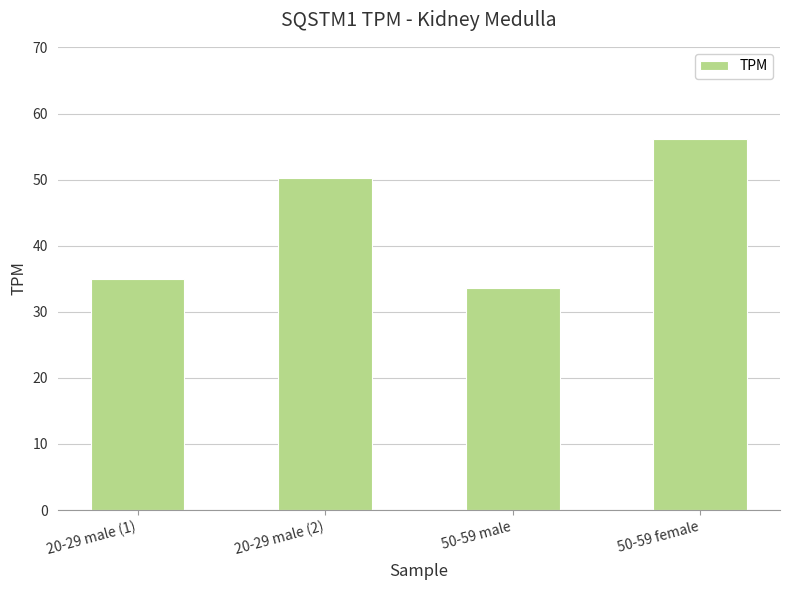

The value at 20-29 male (1) is 35.0. True or false?

True